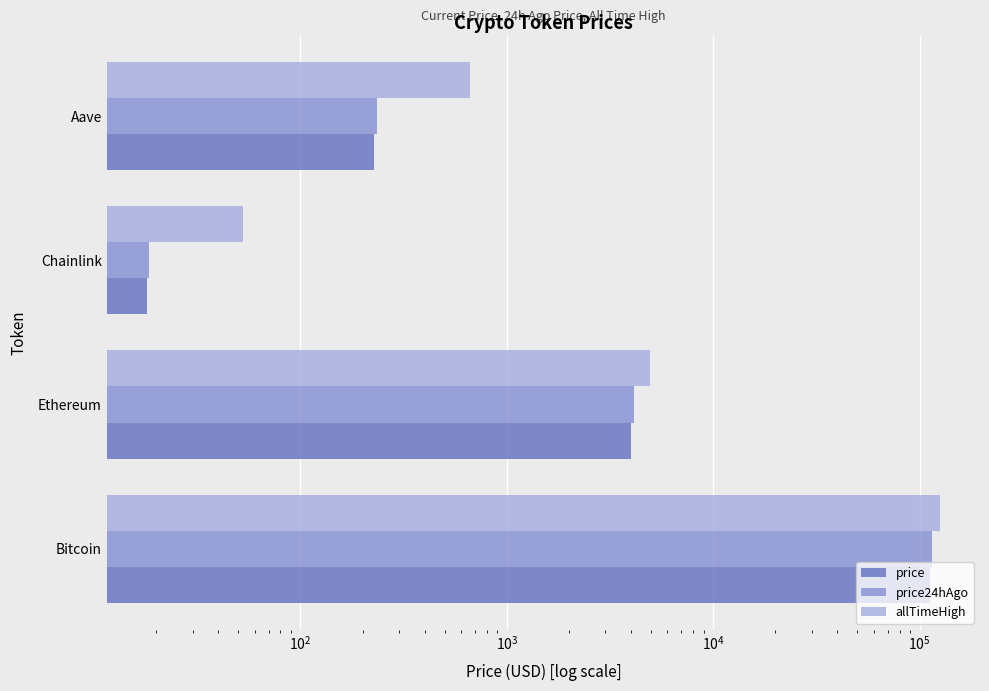

True or false: price24hAgo has a value of 32.2 at Chainlink.

False